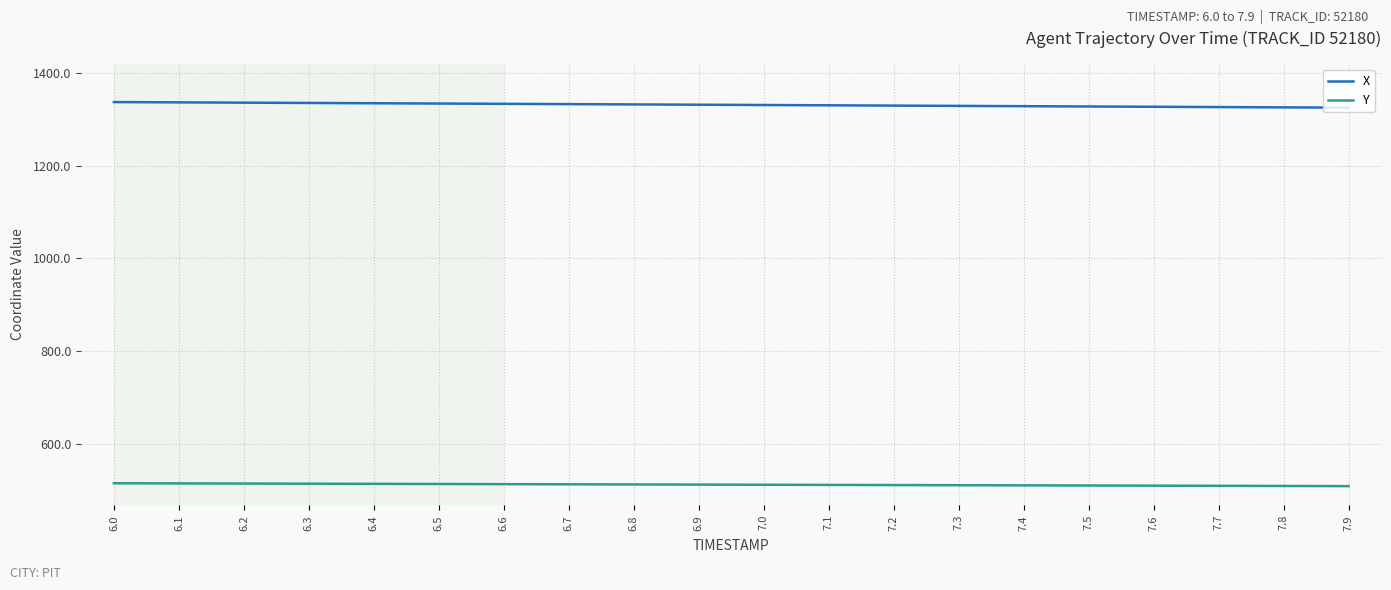

True or false: Y and X cross at least once.

False